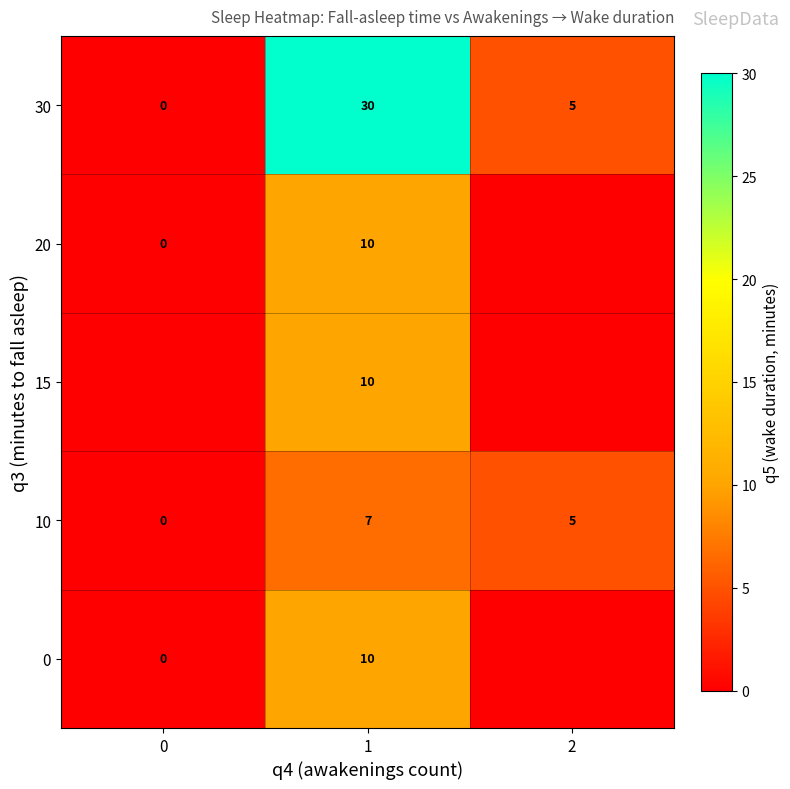

The value of 30 at 2 is 5. True or false?

True